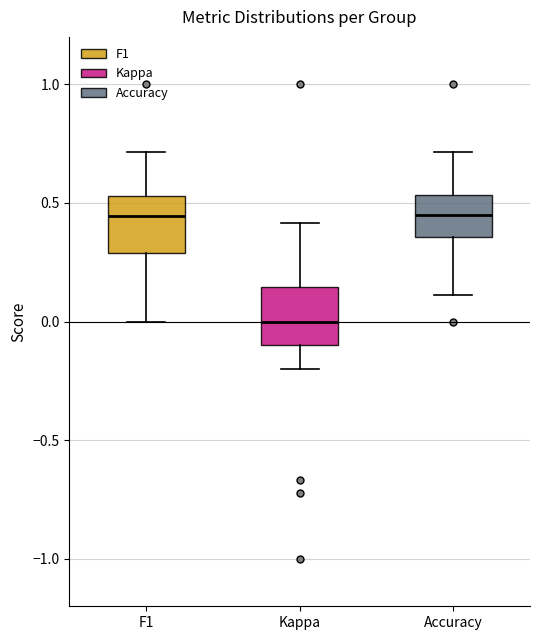

Reading left to right, read every box against the y-axis: the position of its median line, the range the box covers, and the ends of its whiskers. The values are not printed on the chart, so give them approximately, as read against the axis.

F1: median 0.45, box 0.30 to 0.55, whiskers 0.00 to 0.70
Kappa: median 0.00, box -0.10 to 0.15, whiskers -0.20 to 0.40
Accuracy: median 0.45, box 0.35 to 0.55, whiskers 0.10 to 0.70